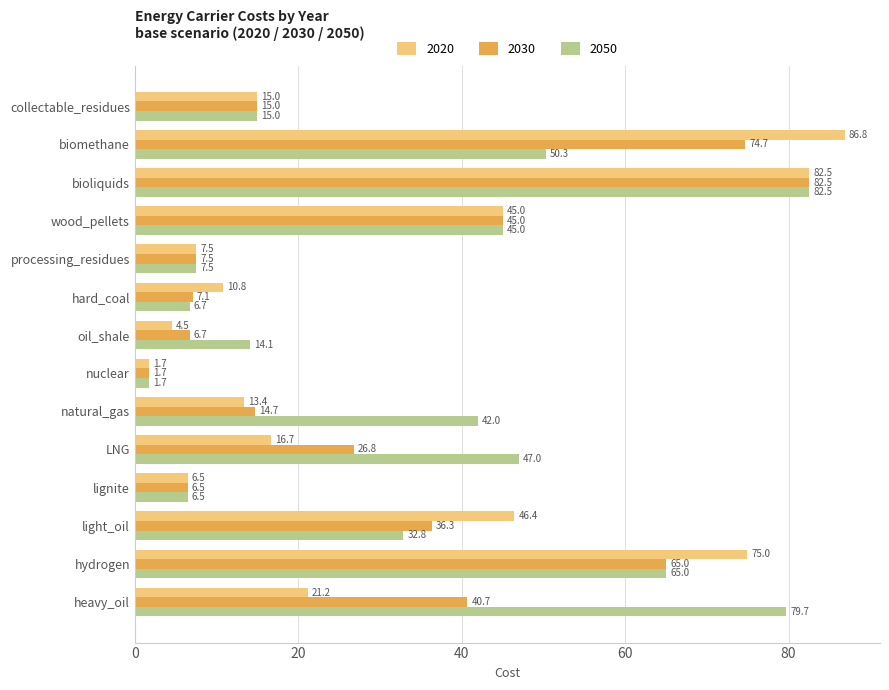

At how many categories does at least one series exceed 81?

2